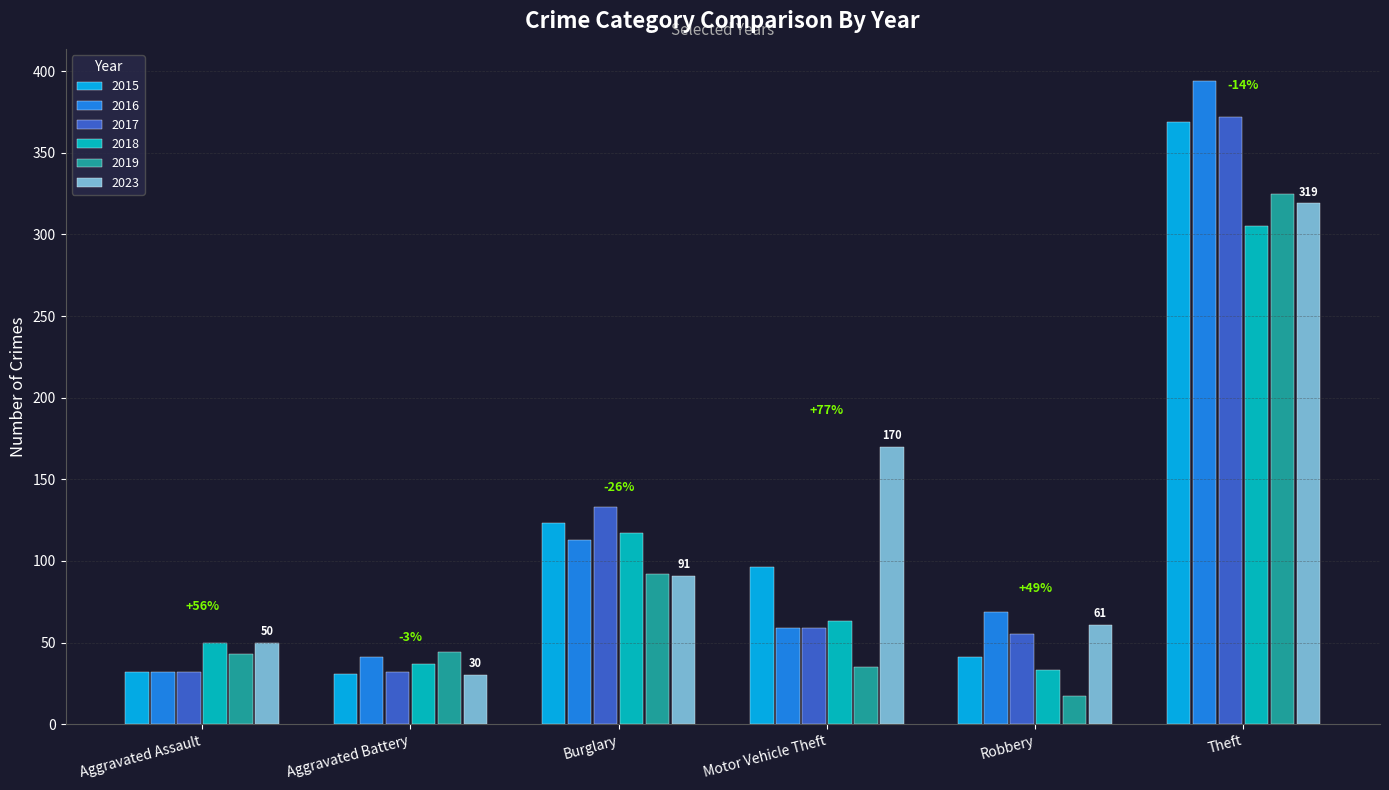

Is the value of 2019 at Burglary greater than the value of 2015 at Aggravated Battery?

Yes